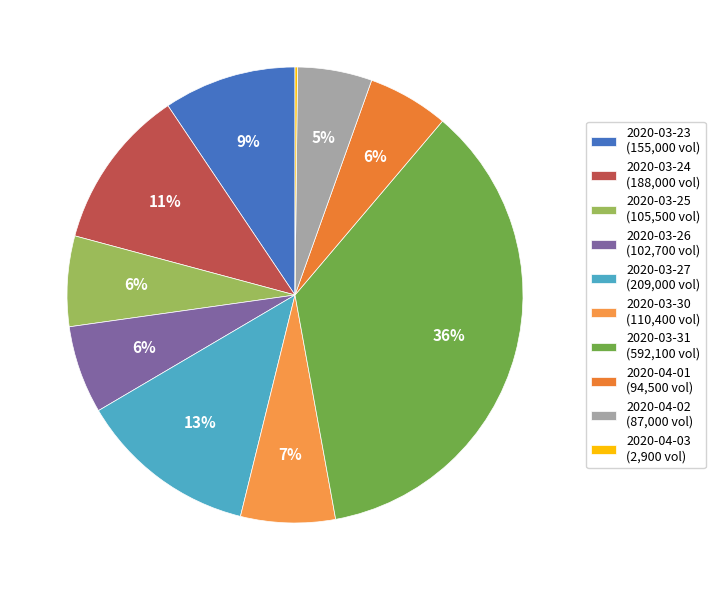

How many slices are in this pie chart?

10